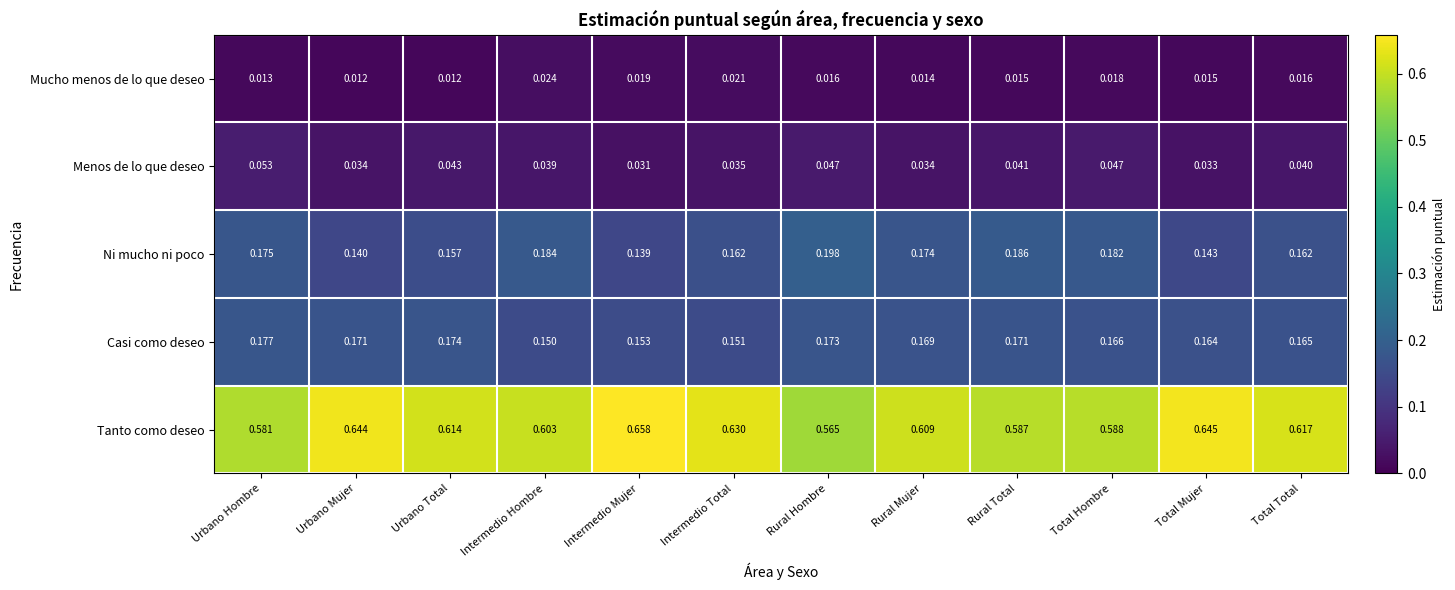

Where is Ni mucho ni poco nearest to the value 0?

Intermedio Mujer